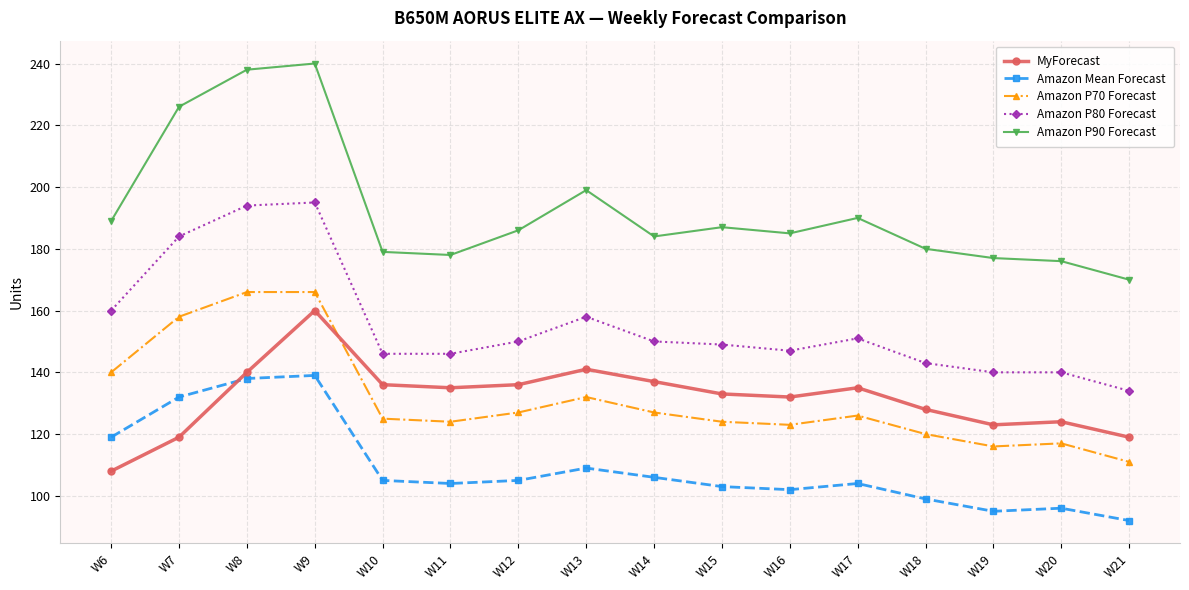

What is the highest value of the Amazon Mean Forecast series?

139